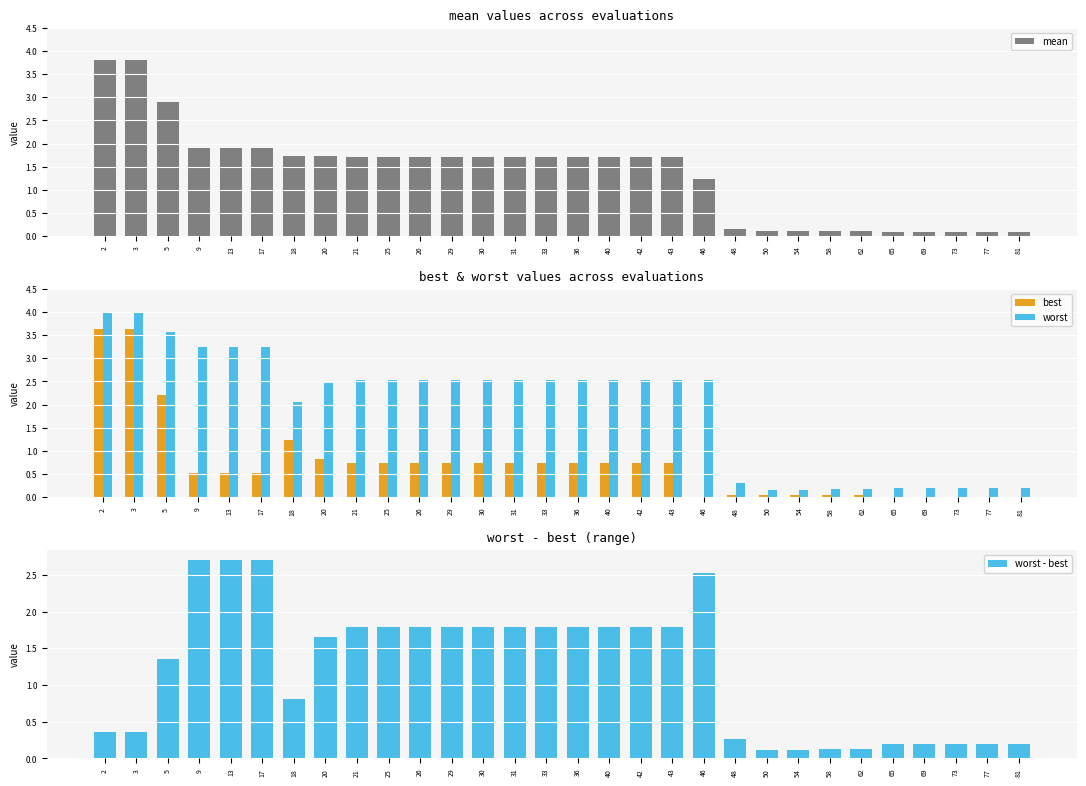

Are the bars grouped side by side (vs. stacked)?

Yes